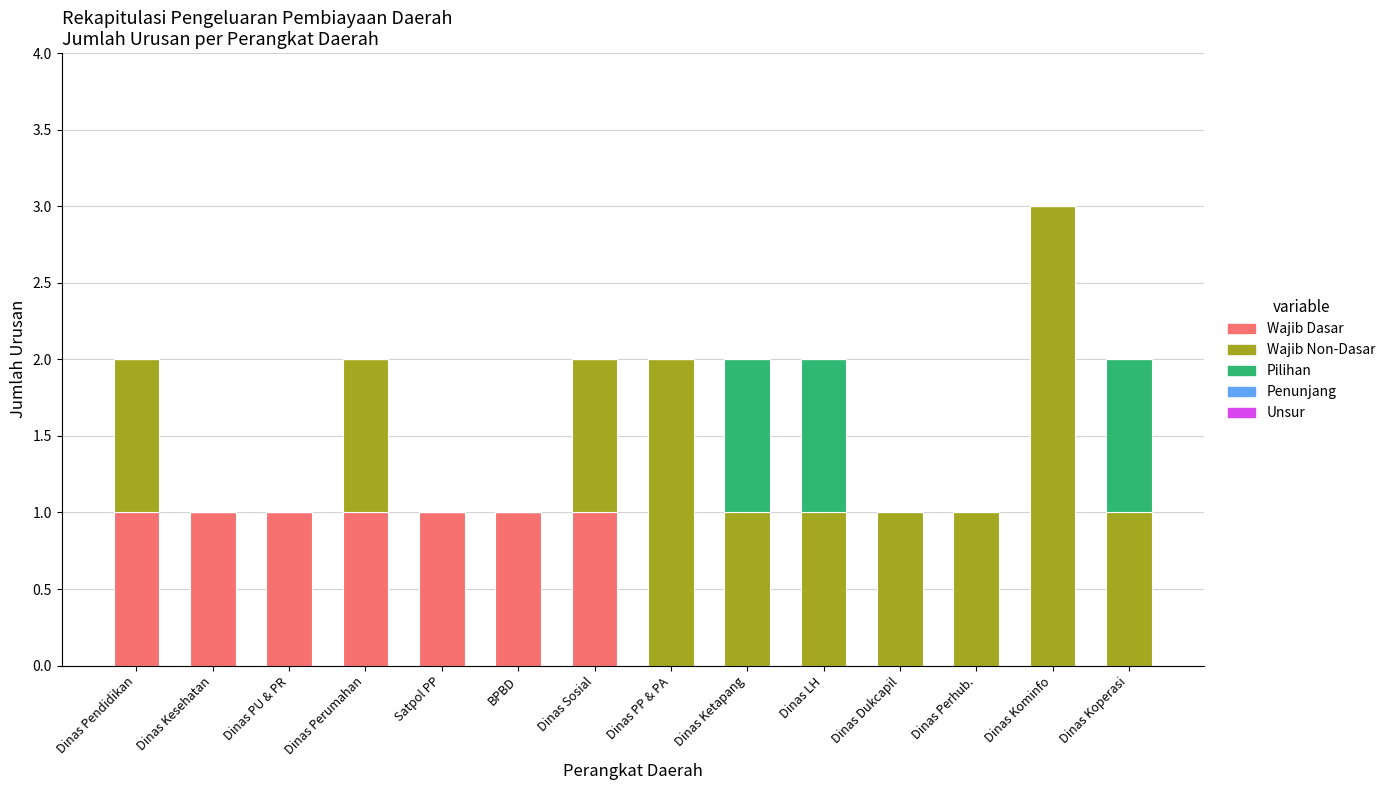

What is the total value across all series at Dinas PP & PA?

2